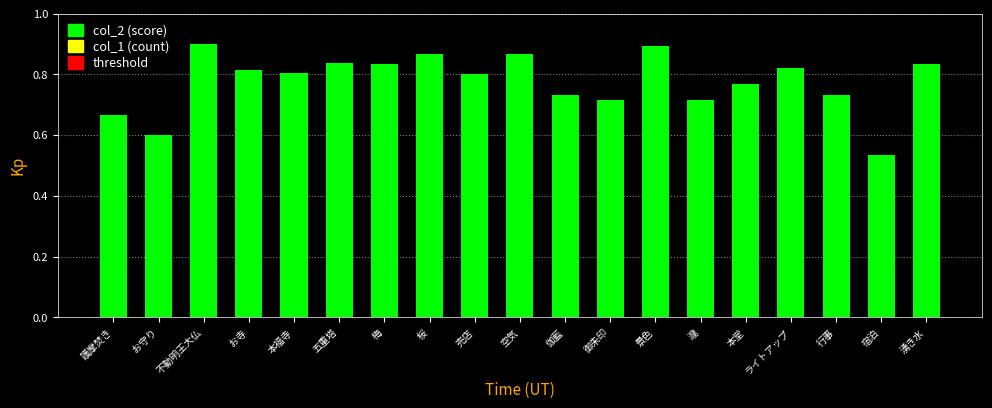

Which has a higher value, 本福寺 or 護摩焚き?

本福寺